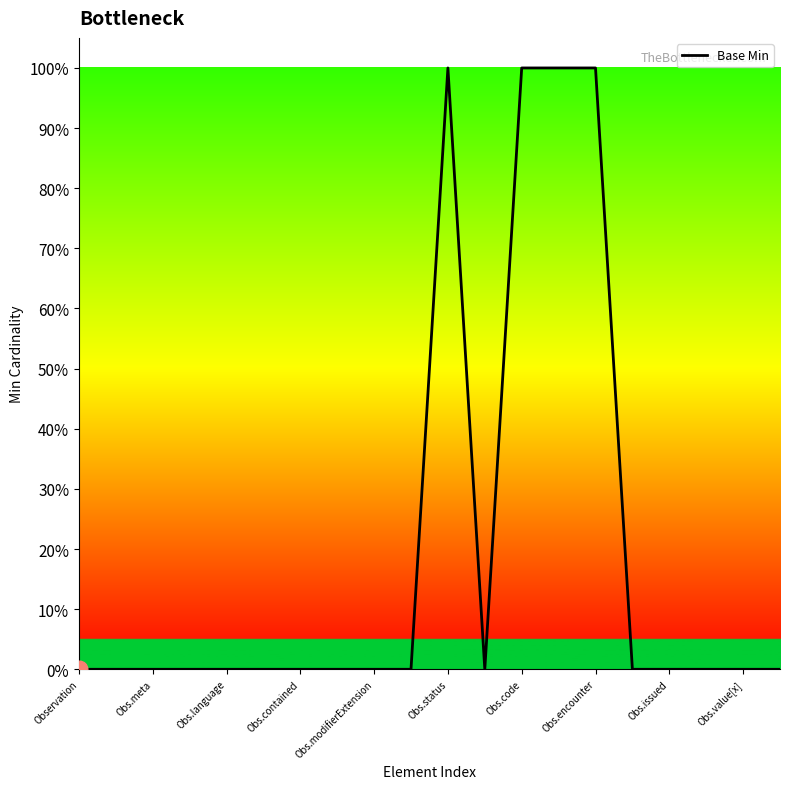

Is this an area chart (filled region under the line)?

Yes